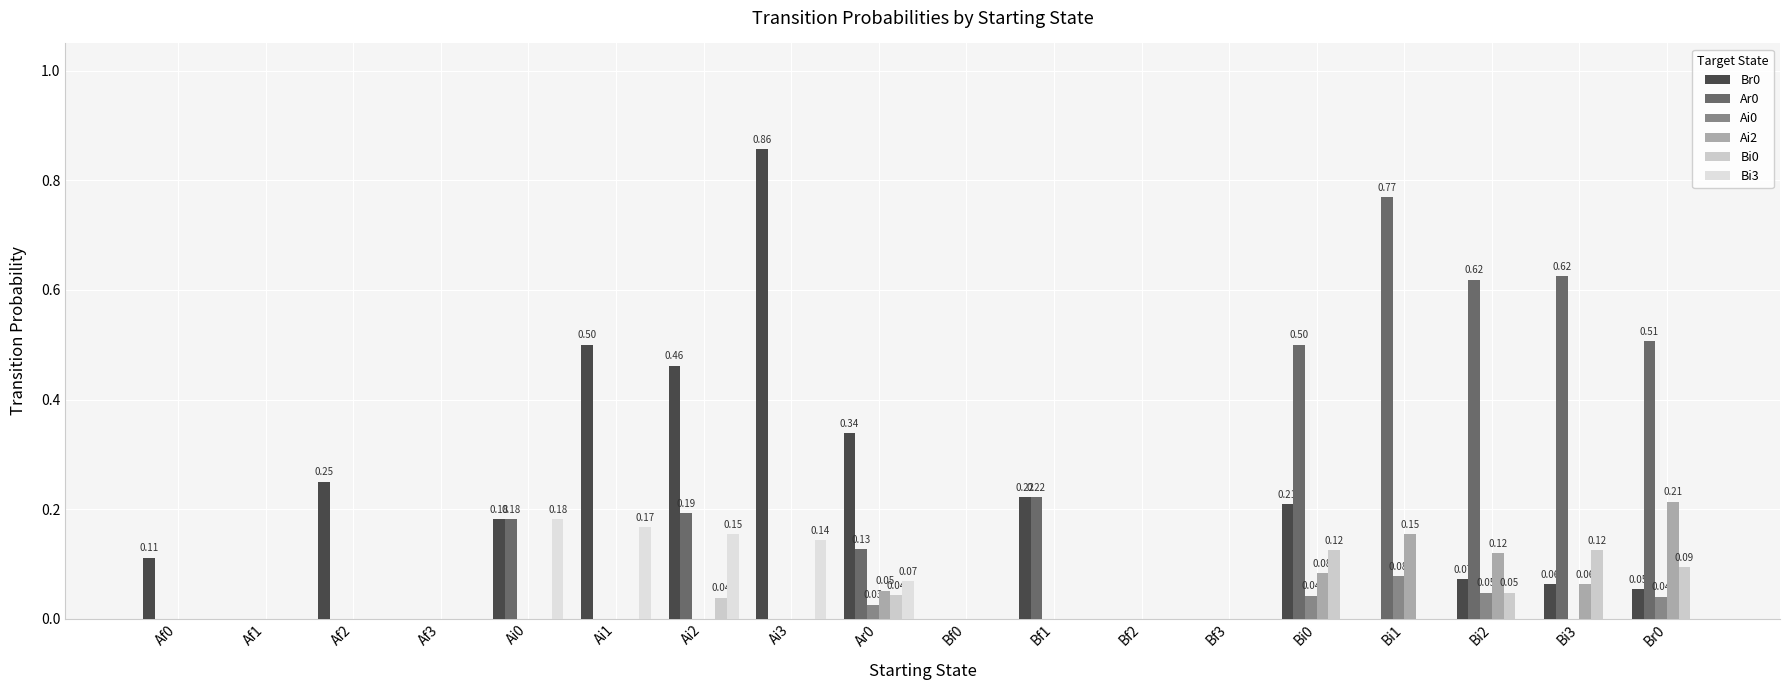

At which category does the chart reach its minimum across all series?

Af1